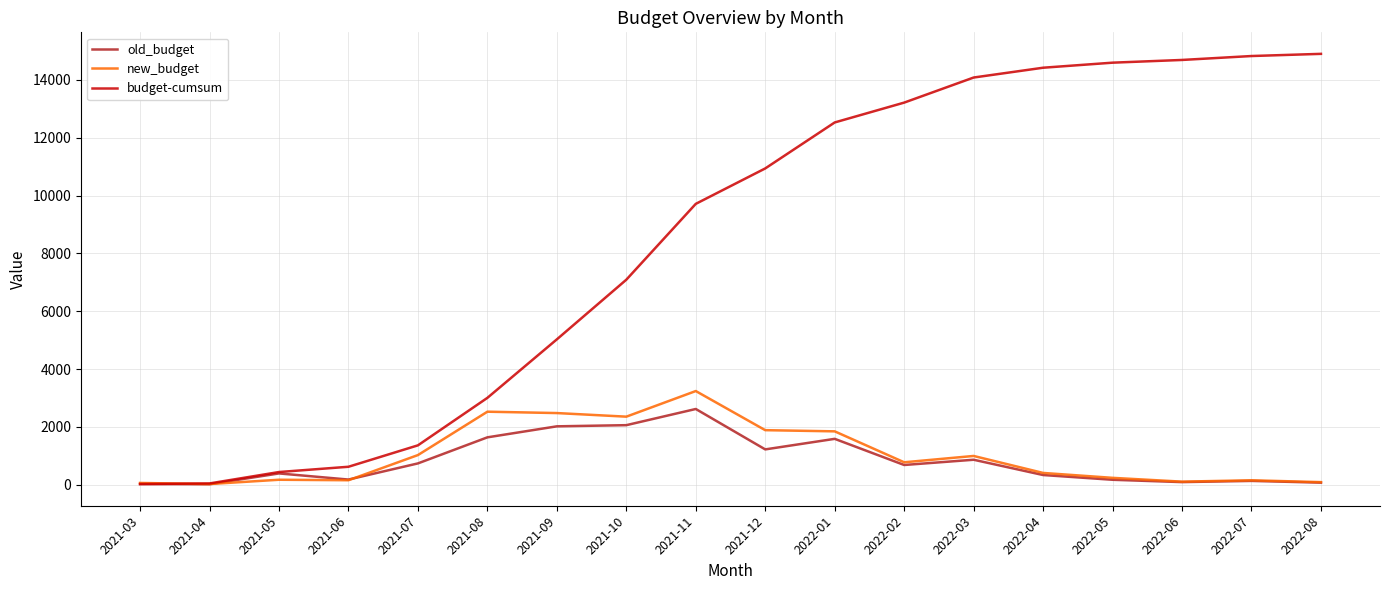

The value of budget-cumsum at 2021-12 is 17826.6. True or false?

False